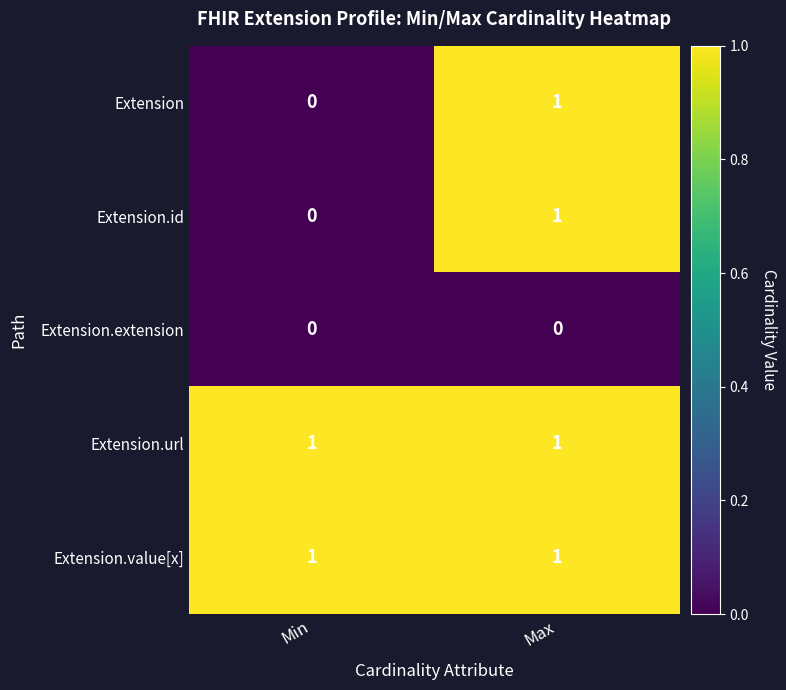

True or false: Extension.url has a value of 0 at Max.

False